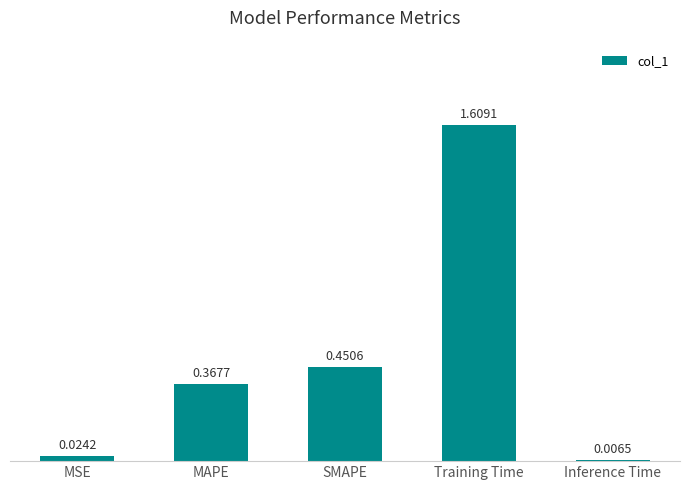

List the labels in order of value, smallest first.

Inference Time, MSE, MAPE, SMAPE, Training Time